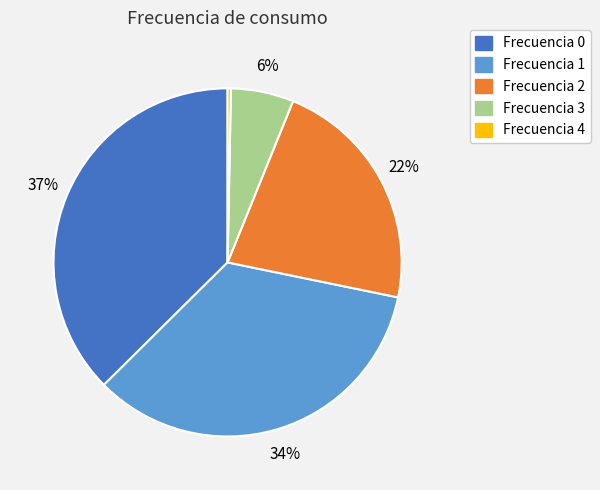

Approximately how many times larger is the value at Frecuencia 2 compared to Frecuencia 1?

0.6